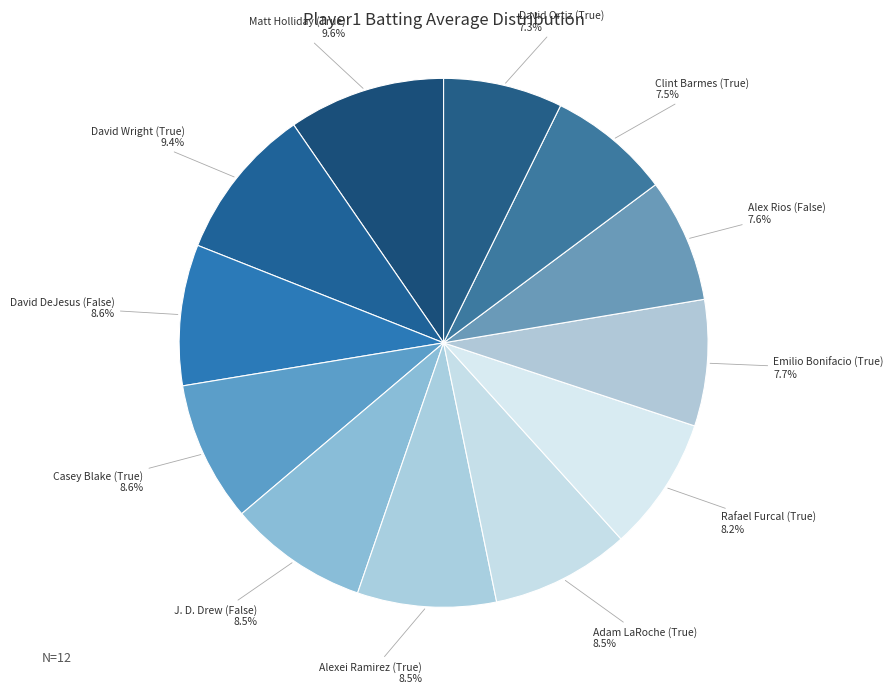

Does Adam LaRoche (True) represent more than half of the total?

No